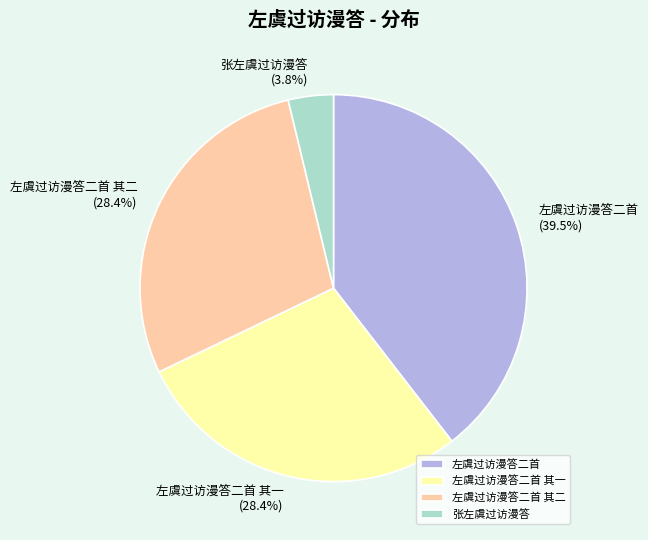

To the nearest percent, what percentage of the pie is 左虞过访漫答二首 其二?

28%